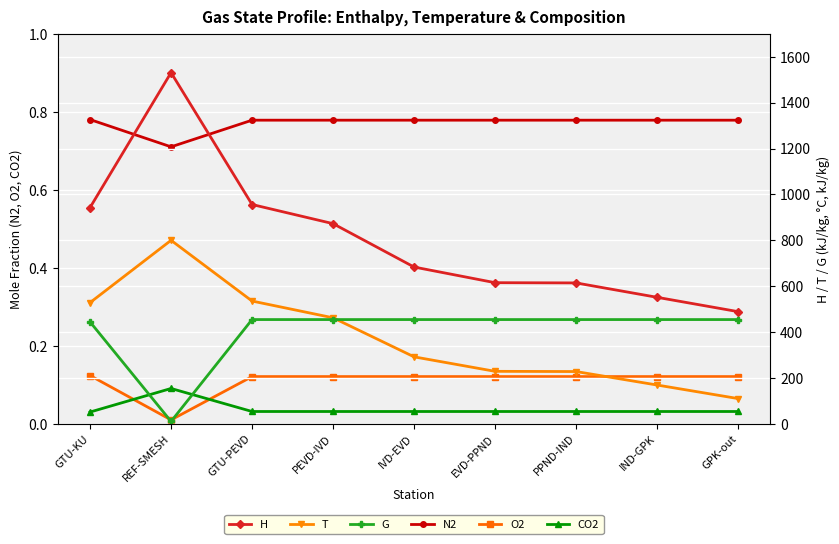

The T series shows 236.8 at IND-GPK. True or false?

False